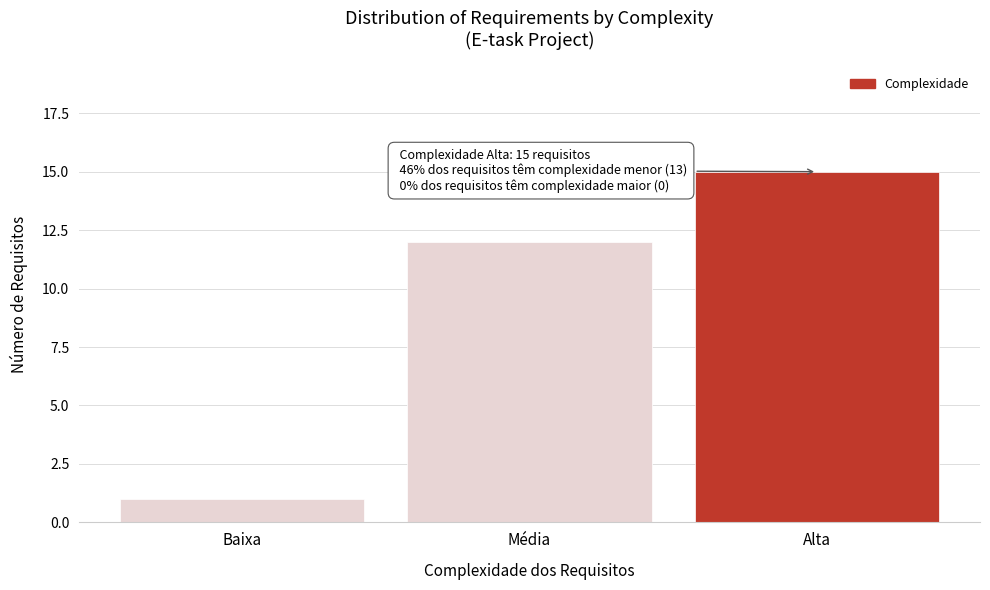

Reading left to right, list all the values displayed in this chart.

Baixa=1	Média=12	Alta=15